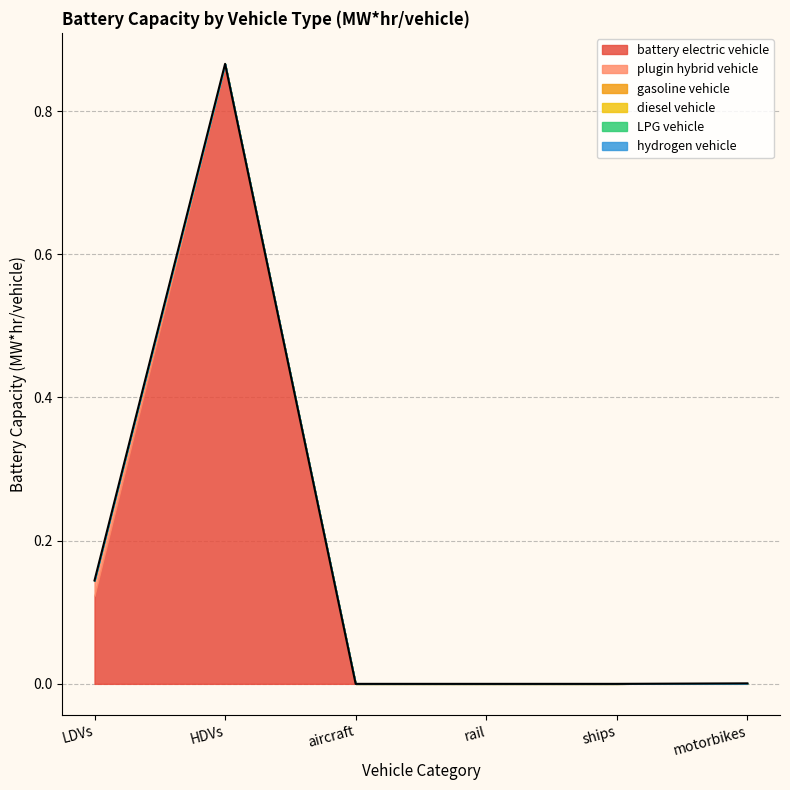

What are all the series names shown in the legend?

battery electric vehicle, plugin hybrid vehicle, gasoline vehicle, diesel vehicle, LPG vehicle, hydrogen vehicle